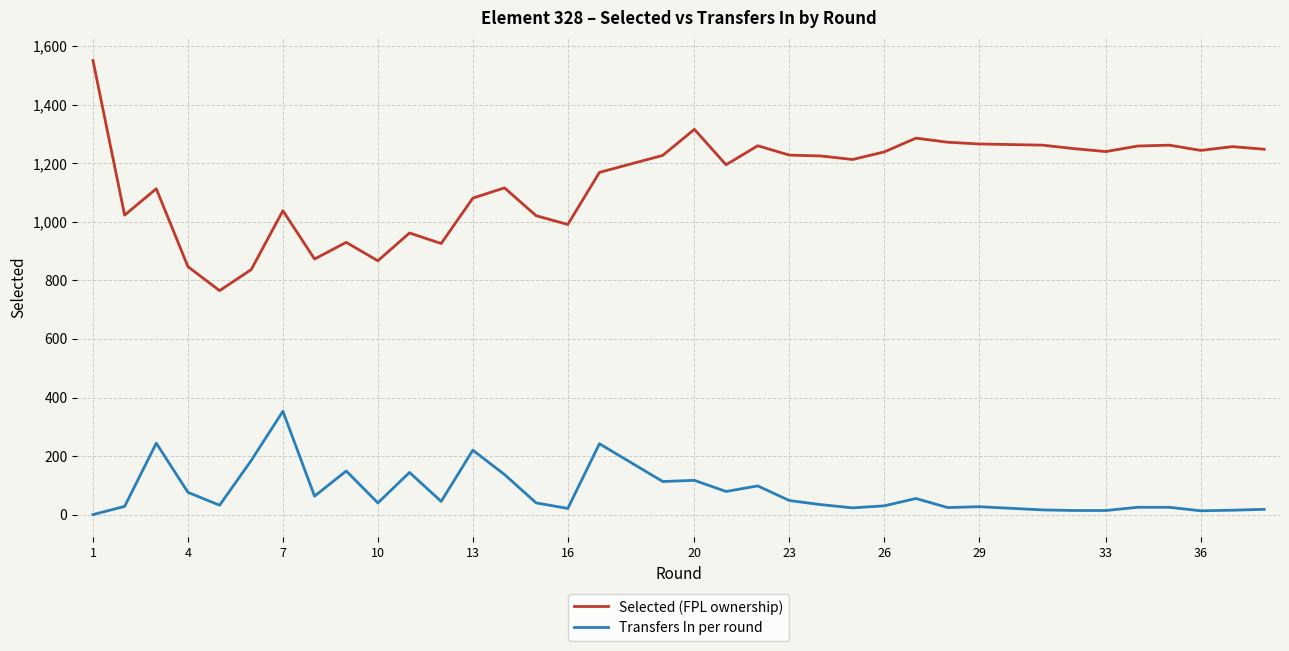

At how many categories does at least one series exceed 1043?

26